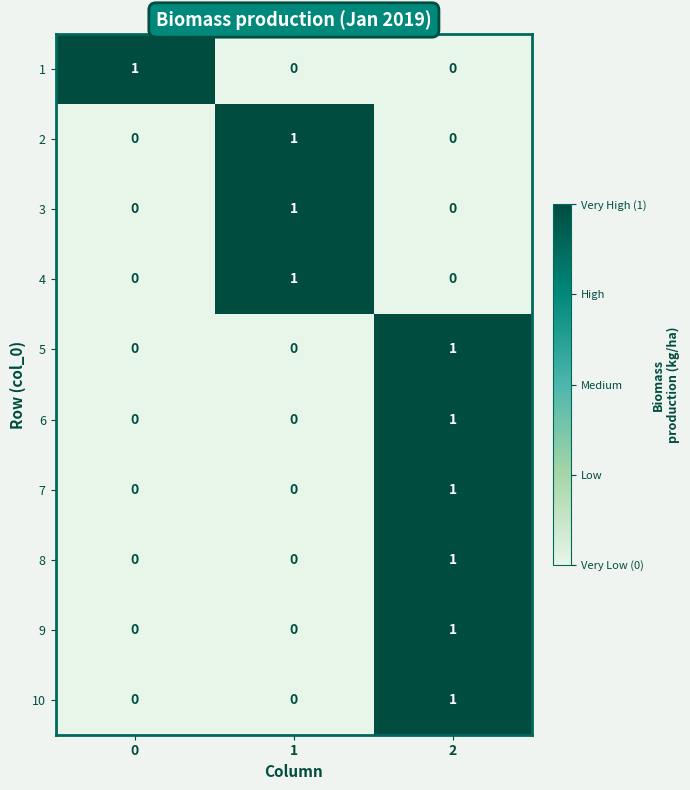

How many categories are shown in the chart?

3